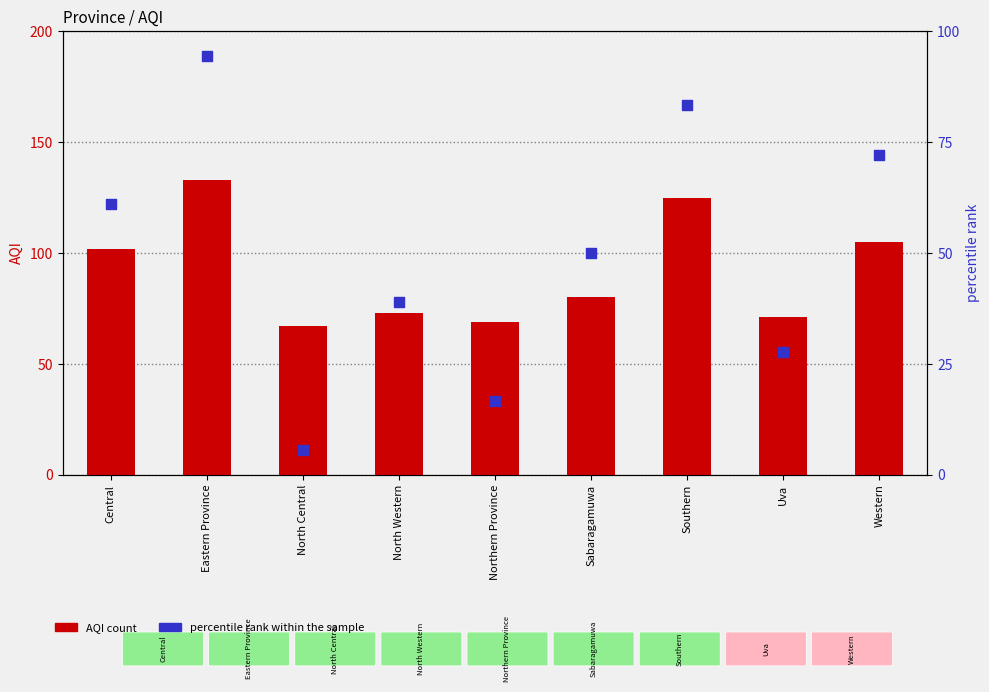

Which series reaches the minimum Y coordinate?

percentile rank within the sample